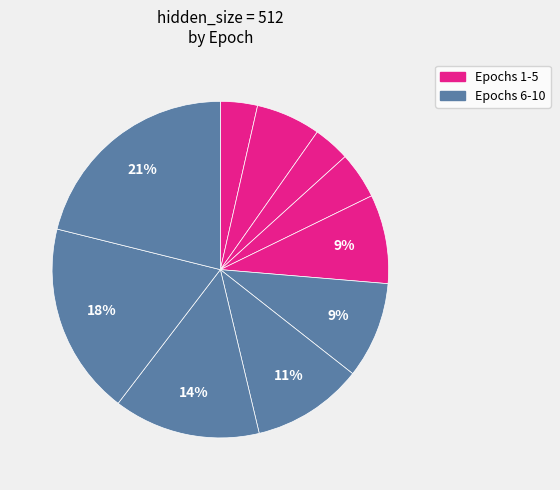

How many segments does this pie chart have?

10